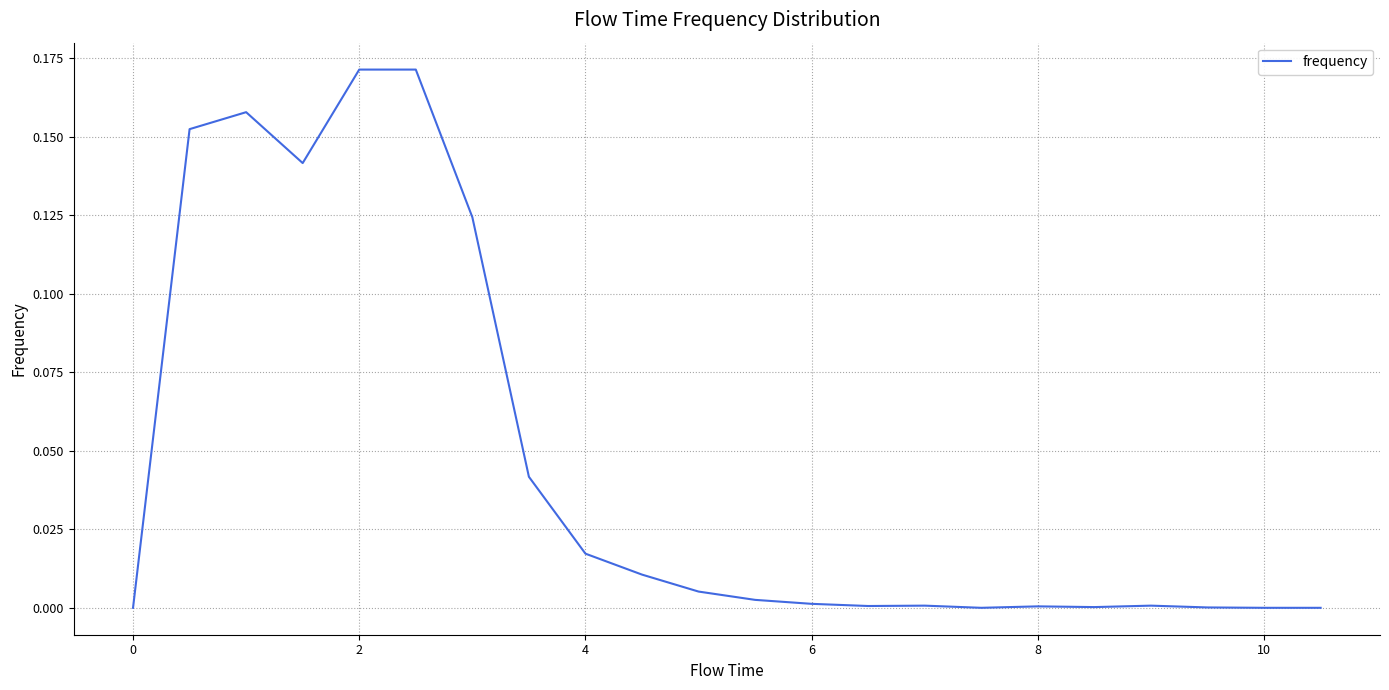

Does the chart have visible grid lines?

Yes